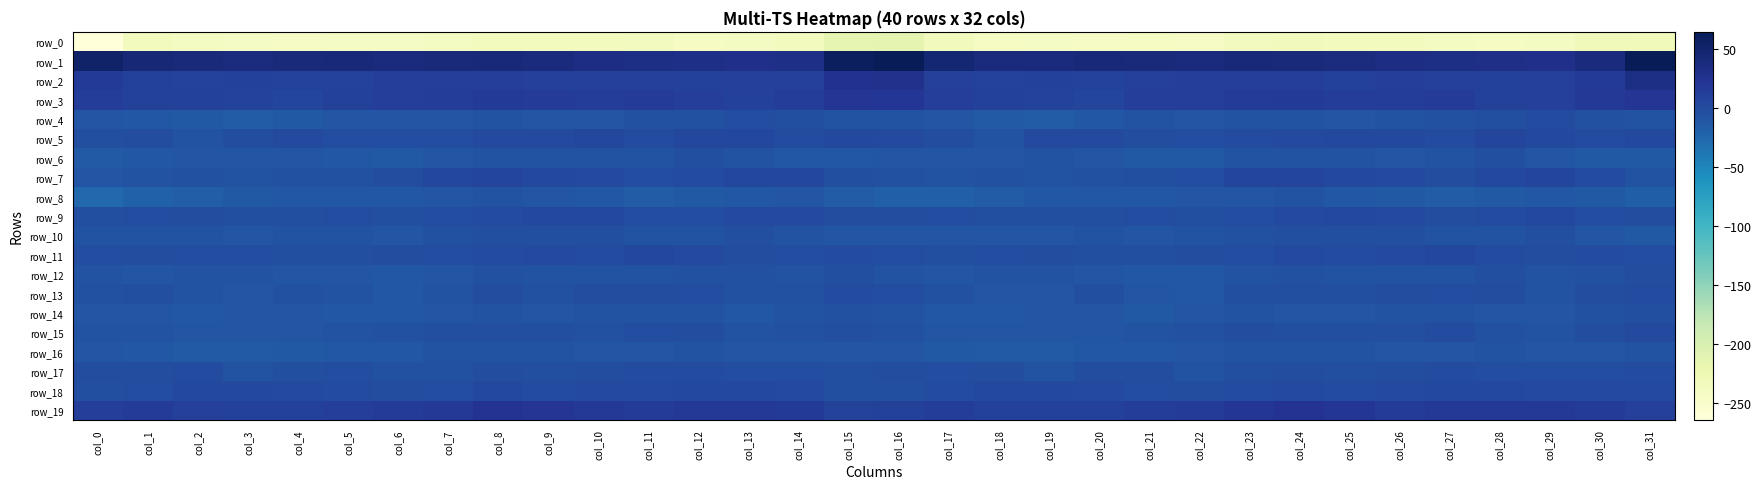

What is the total value across all series at col_31?

-184.2